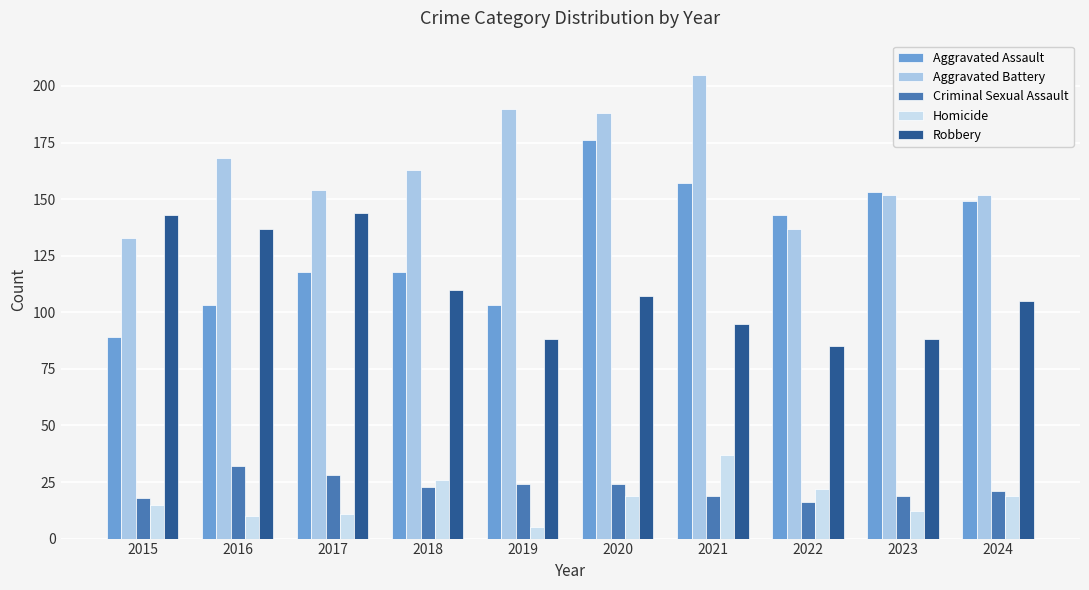

The Aggravated Assault series shows 118 at 2018. True or false?

True